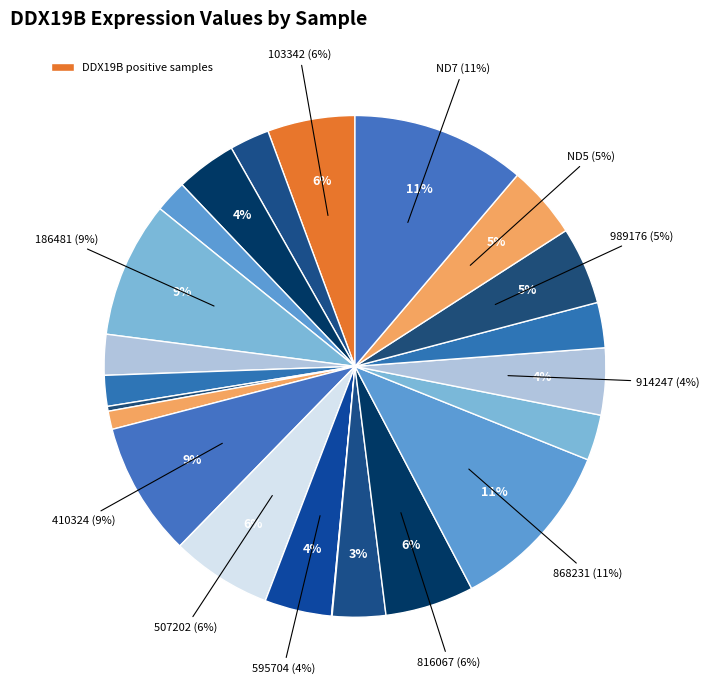

Is there a majority slice in this chart?

No